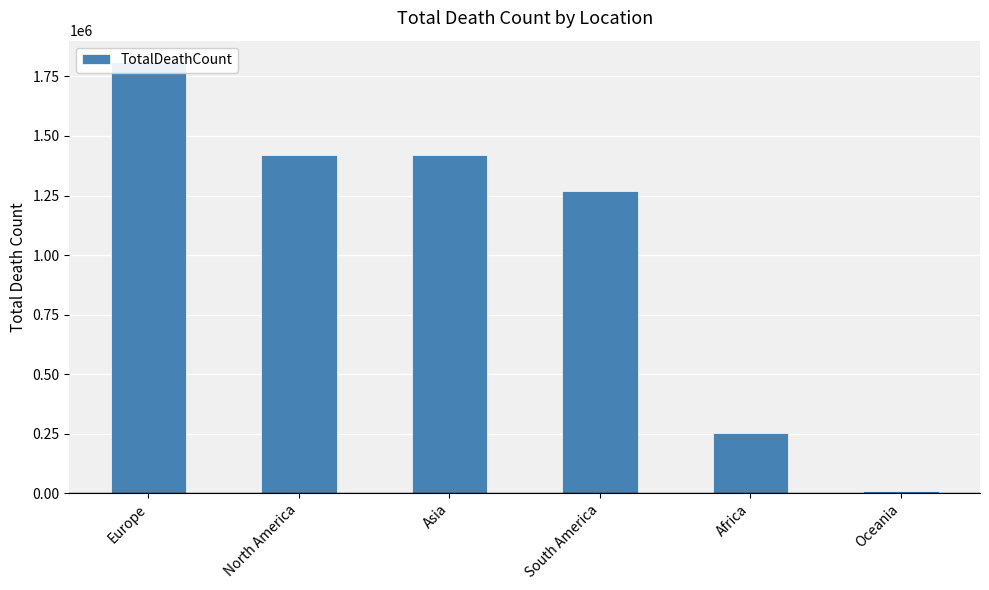

Reading left to right, list all the values displayed in this chart.

1809822	1422004	1420403	1269119	252646	10468